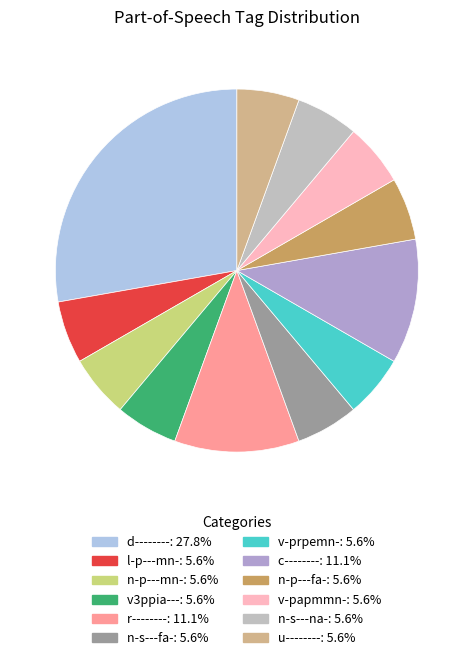

Which slice is the largest?

d--------